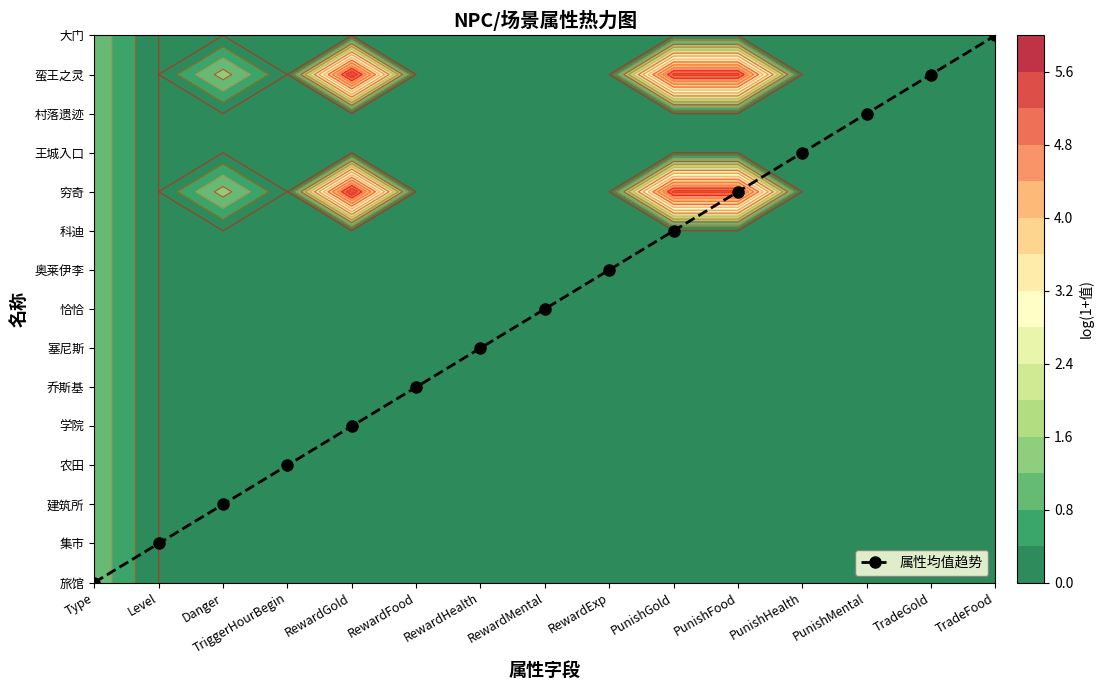

How many values are above zero?

14